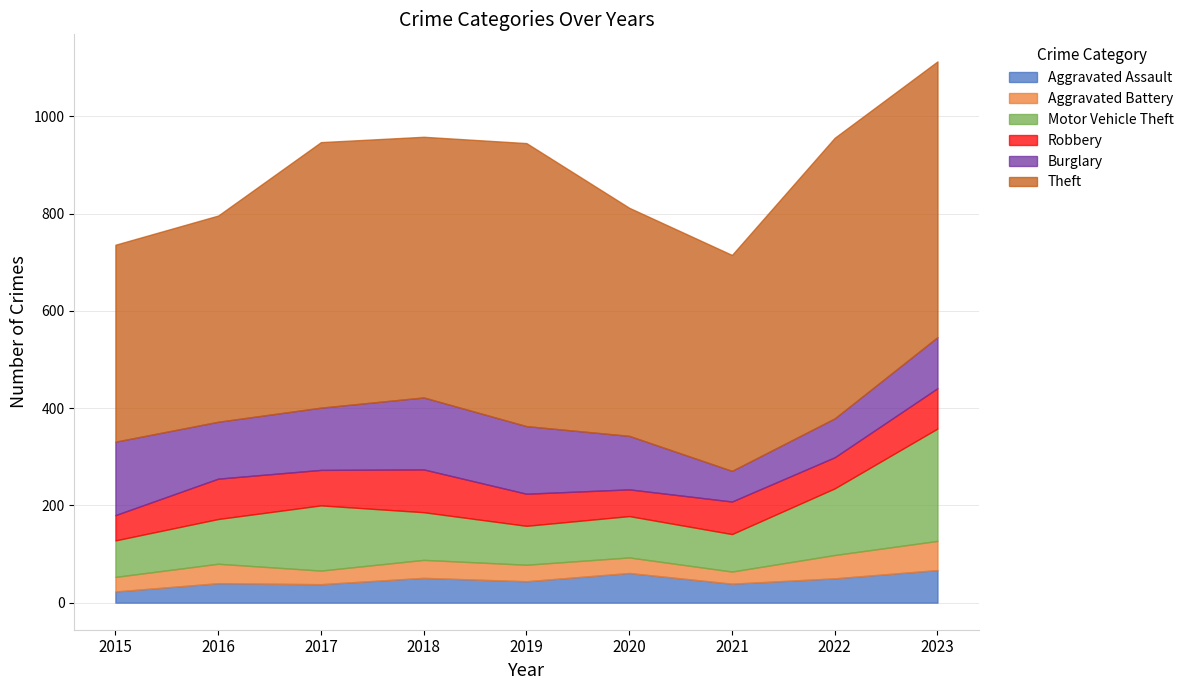

Does the chart have visible grid lines?

Yes